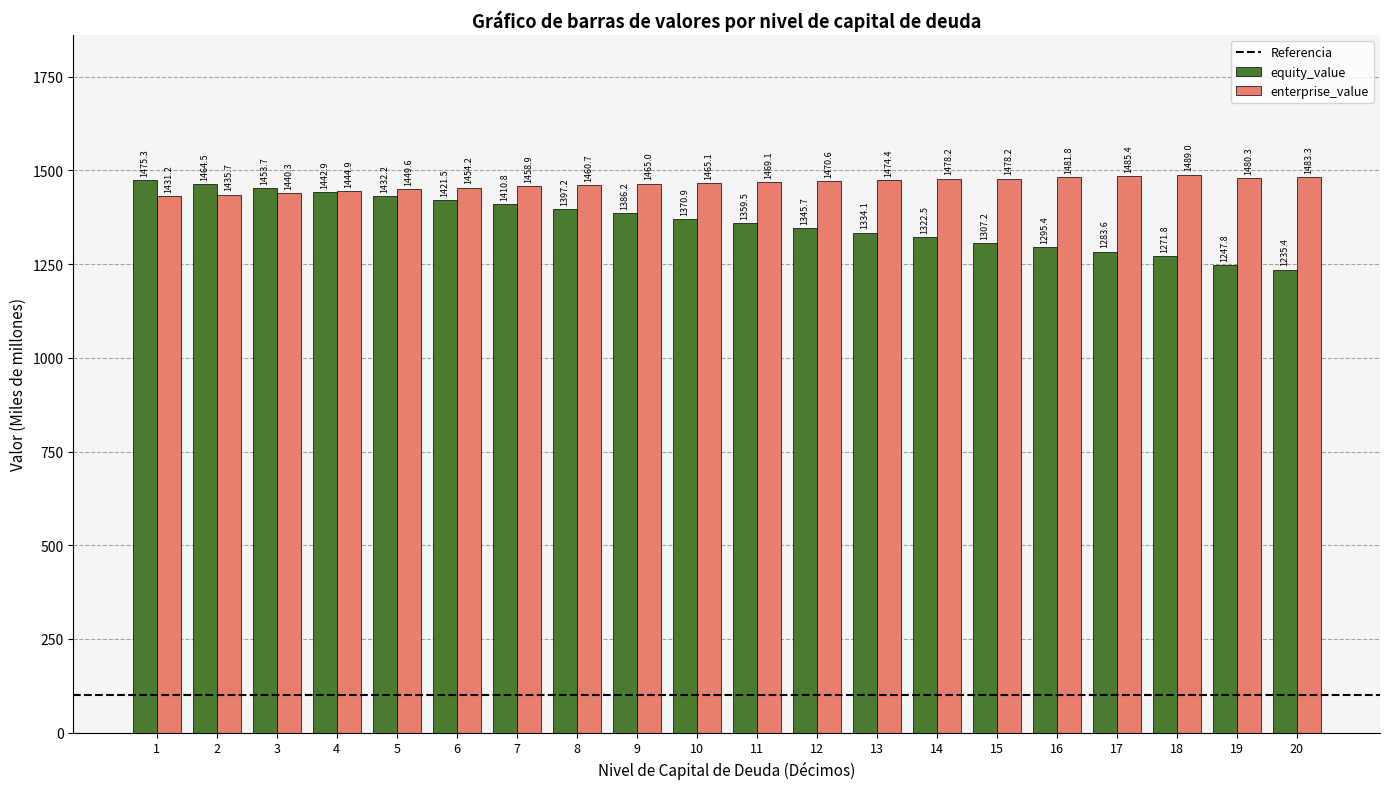

List the series in order of their overall mean, lowest first.

equity_value, enterprise_value